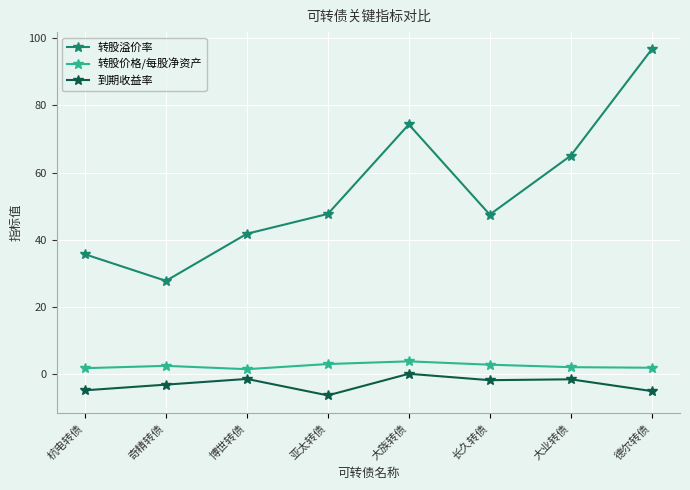

What is the minimum value shown in the chart?

-6.2